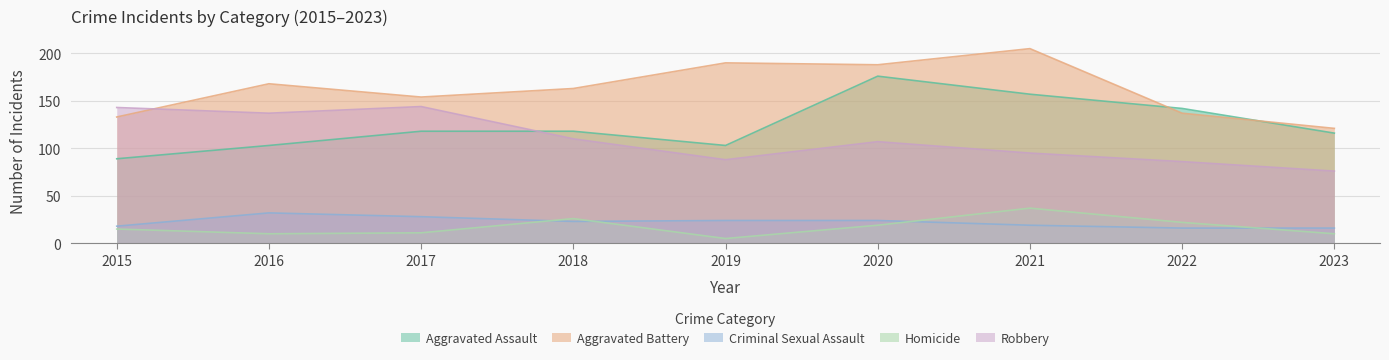

What is the sum of all Robbery values?

986